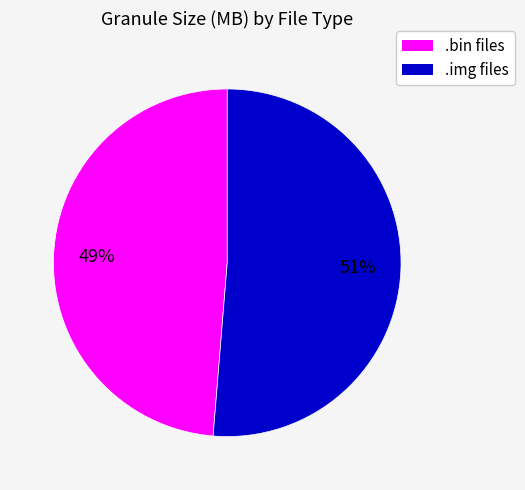

Is there a majority slice in this chart?

Yes